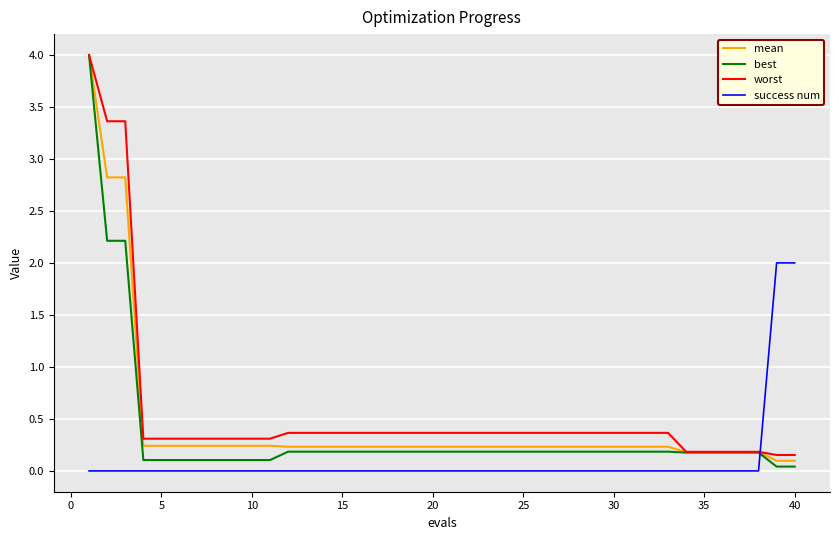

True or false: best and success num intersect in this chart.

True